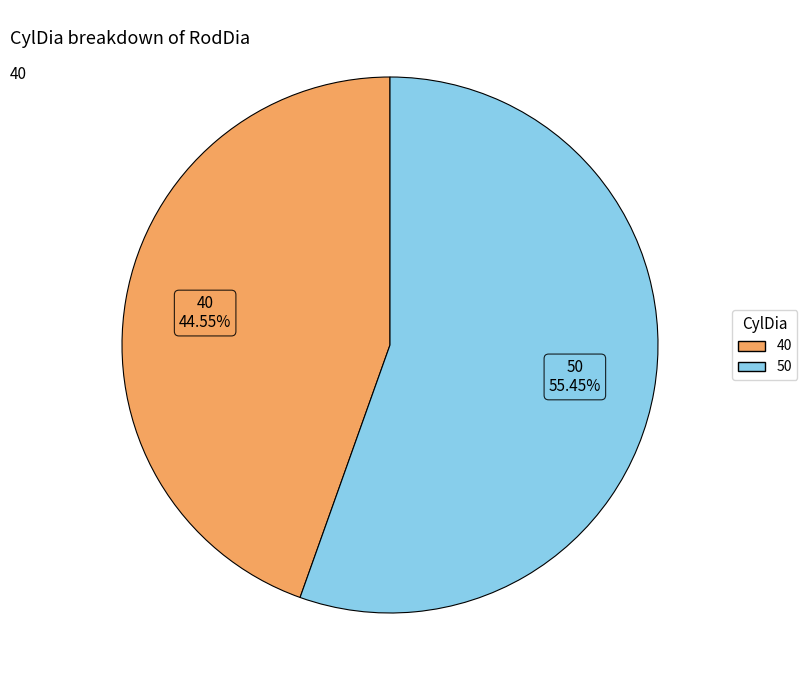

What is the majority slice?

50